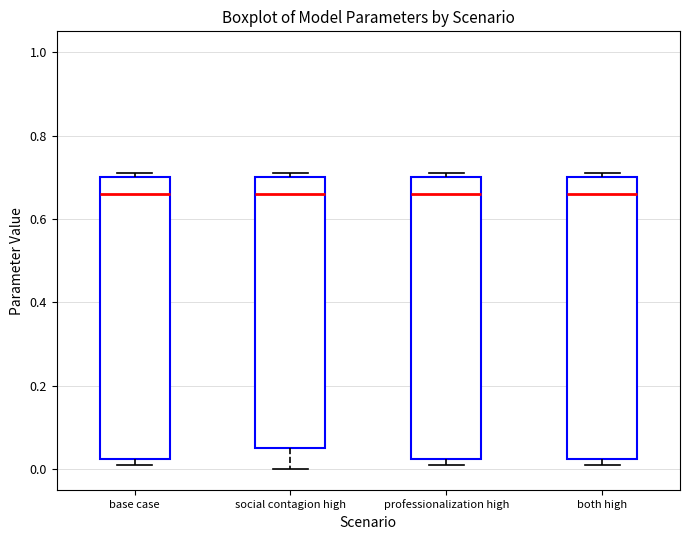

Reading left to right, read every box against the y-axis: the position of its median line, the range the box covers, and the ends of its whiskers. The values are not printed on the chart, so give them approximately, as read against the axis.

base case: median 0.66, box 0.02 to 0.70, whiskers 0.02 (just below the box's lower edge) to 0.72
social contagion high: median 0.66, box 0.06 to 0.70, whiskers 0.00 to 0.72
professionalization high: median 0.66, box 0.02 to 0.70, whiskers 0.02 (just below the box's lower edge) to 0.72
both high: median 0.66, box 0.02 to 0.70, whiskers 0.02 (just below the box's lower edge) to 0.72